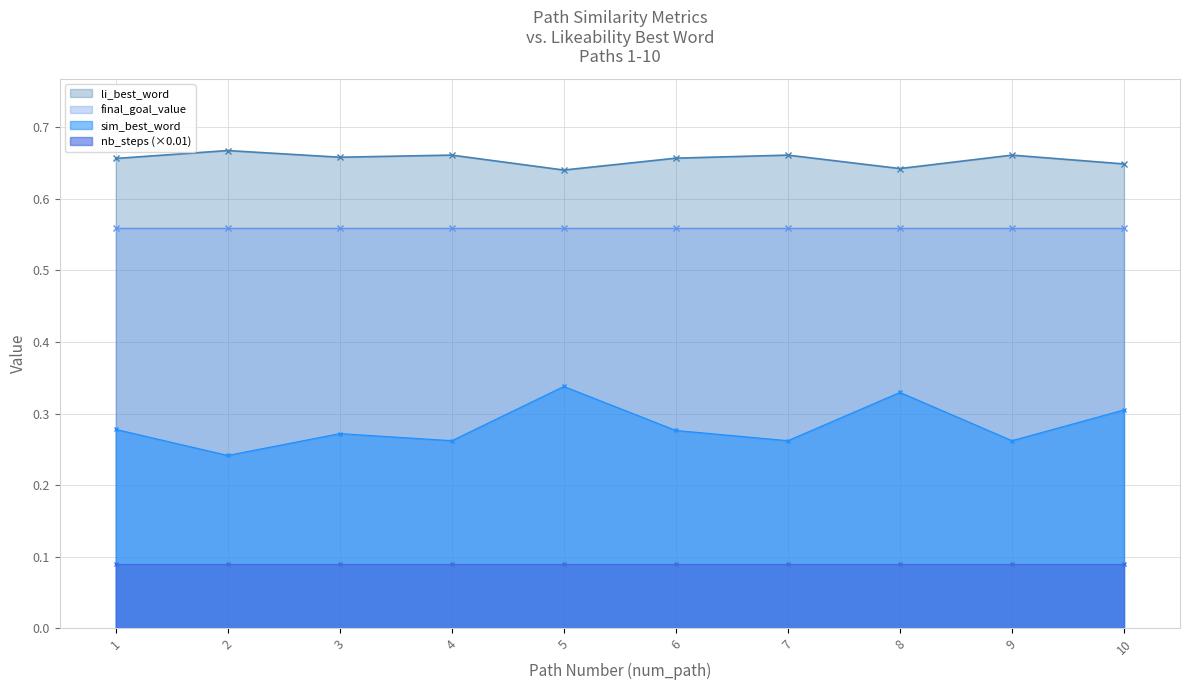

True or false: li_best_word and sim_best_word cross at least once.

False